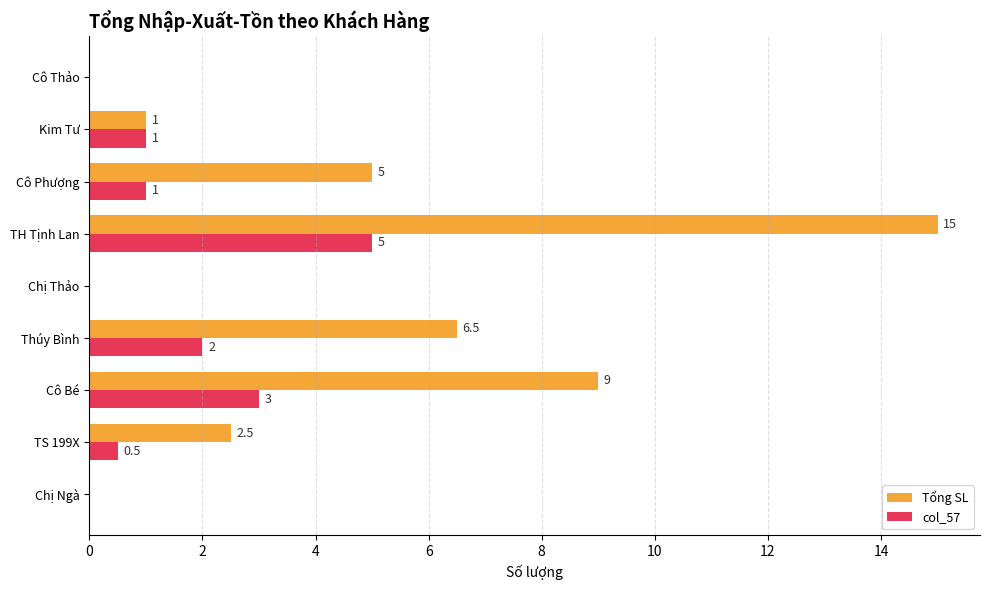

Is it true that col_57 equals 2.7 at Thúy Bình?

False